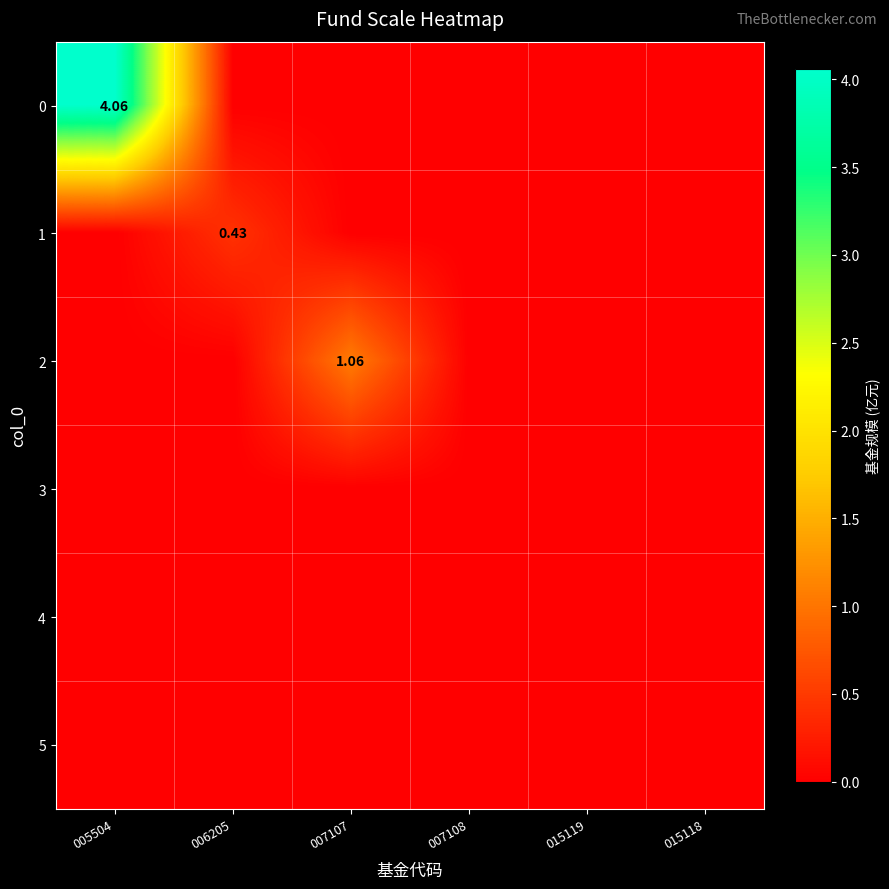

Which category has the lowest value in the 1 series?

005504